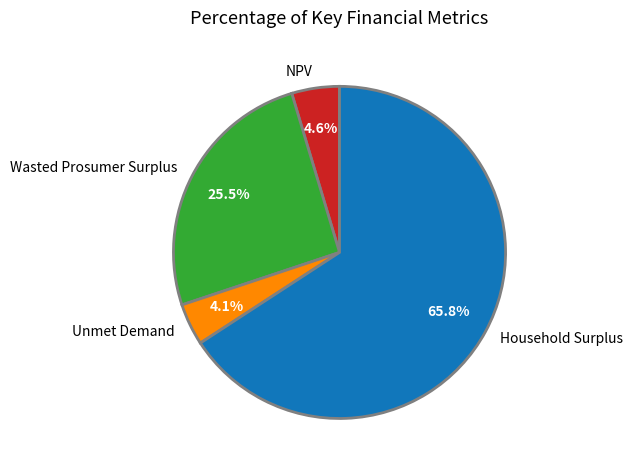

Is it true that Household Surplus is 55% of the pie?

False